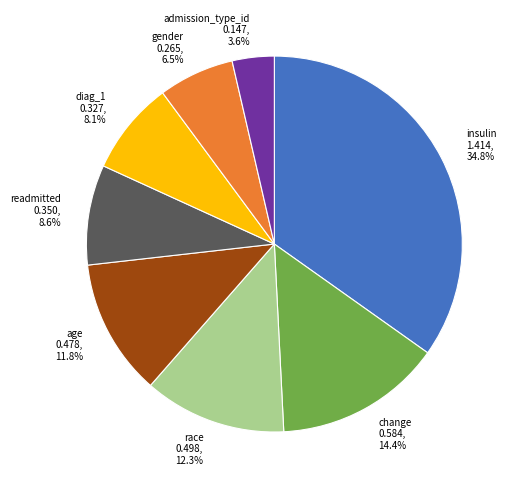

Which has a higher value, admission_type_id or insulin?

insulin